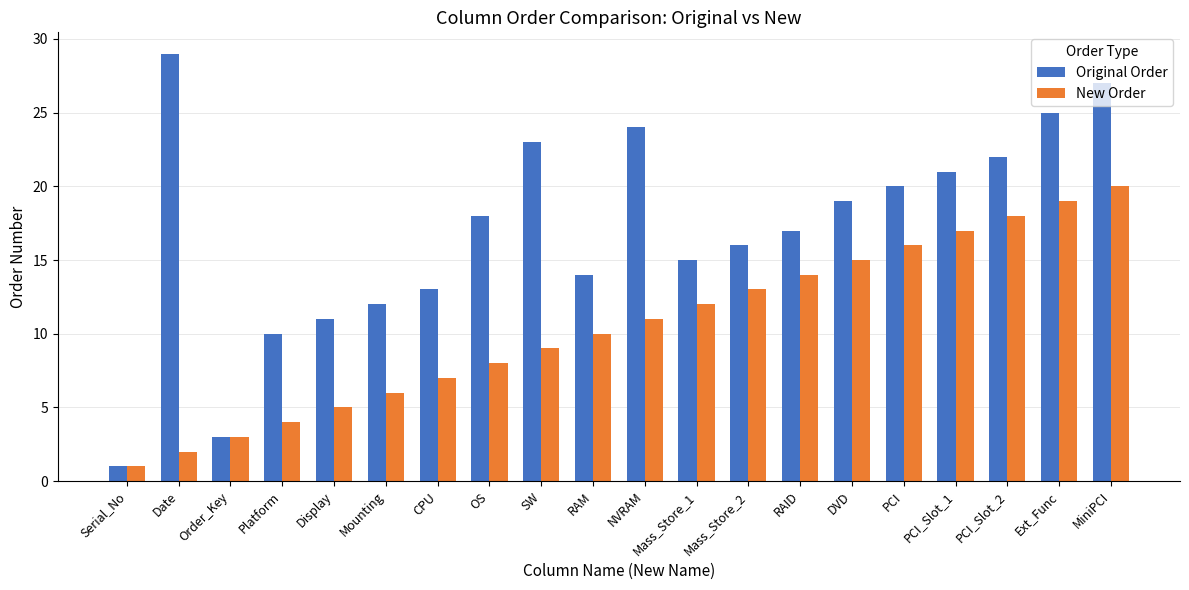

Which series has the largest total across all categories?

Original Order